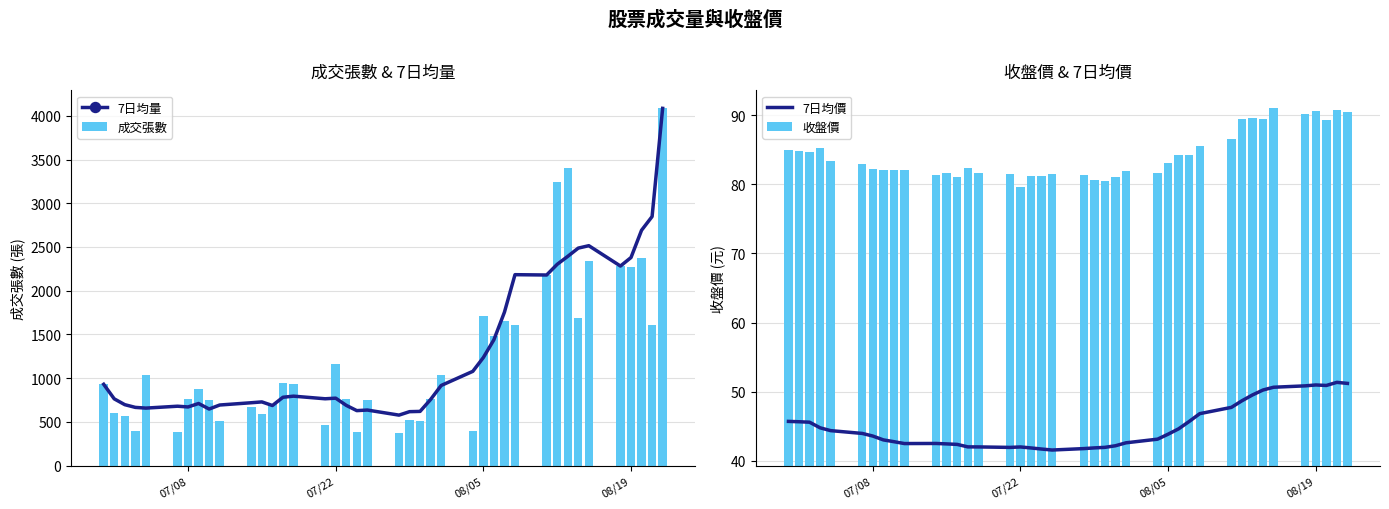

What is the maximum value for 成交張數?

4085